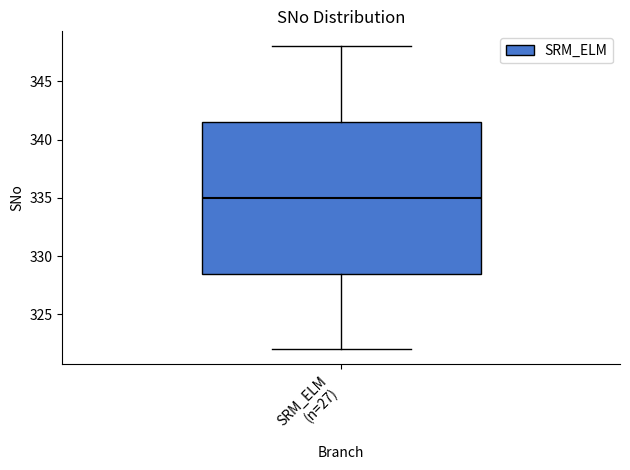

Read this box plot against the y-axis: the position of the median line, the range covered by the box, and the ends of both whiskers. The values are not printed on the chart, so give them approximately, as read against the axis.

median 335.0, box 328.5 to 341.5, whiskers 322.0 to 348.0